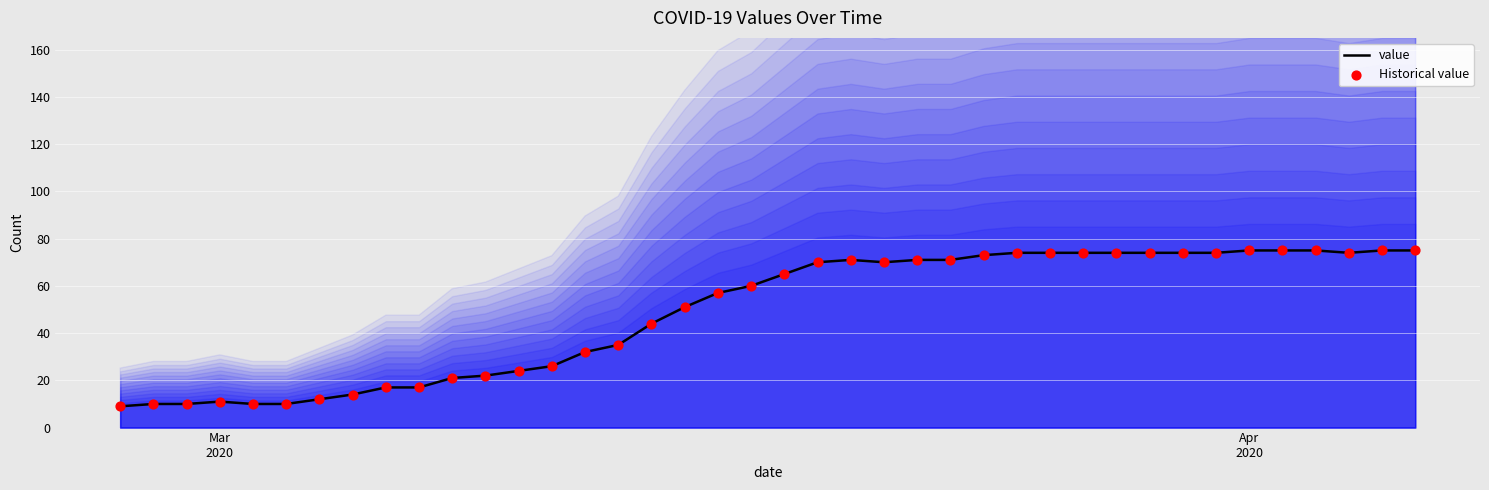

Which series has the largest Y range (max minus min)?

value